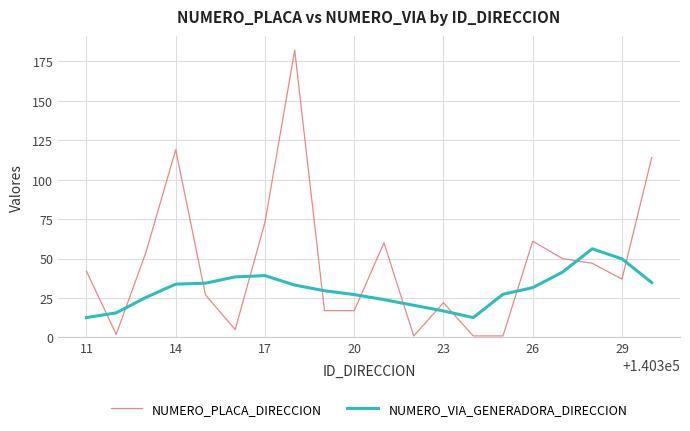

Which series has the largest total across all categories?

NUMERO_PLACA_DIRECCION